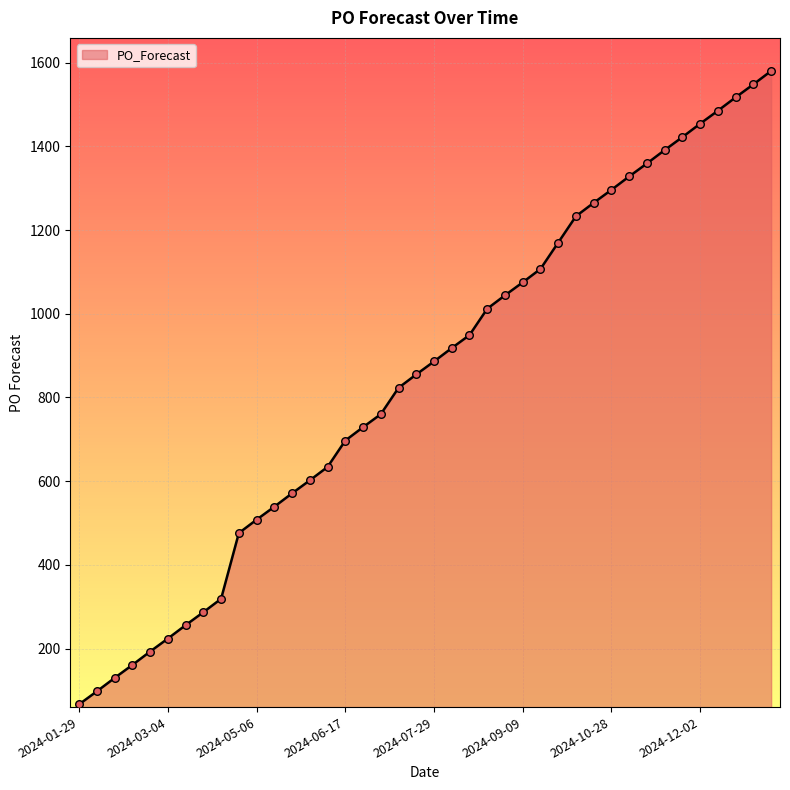

What is the difference between the maximum and minimum values?

1513